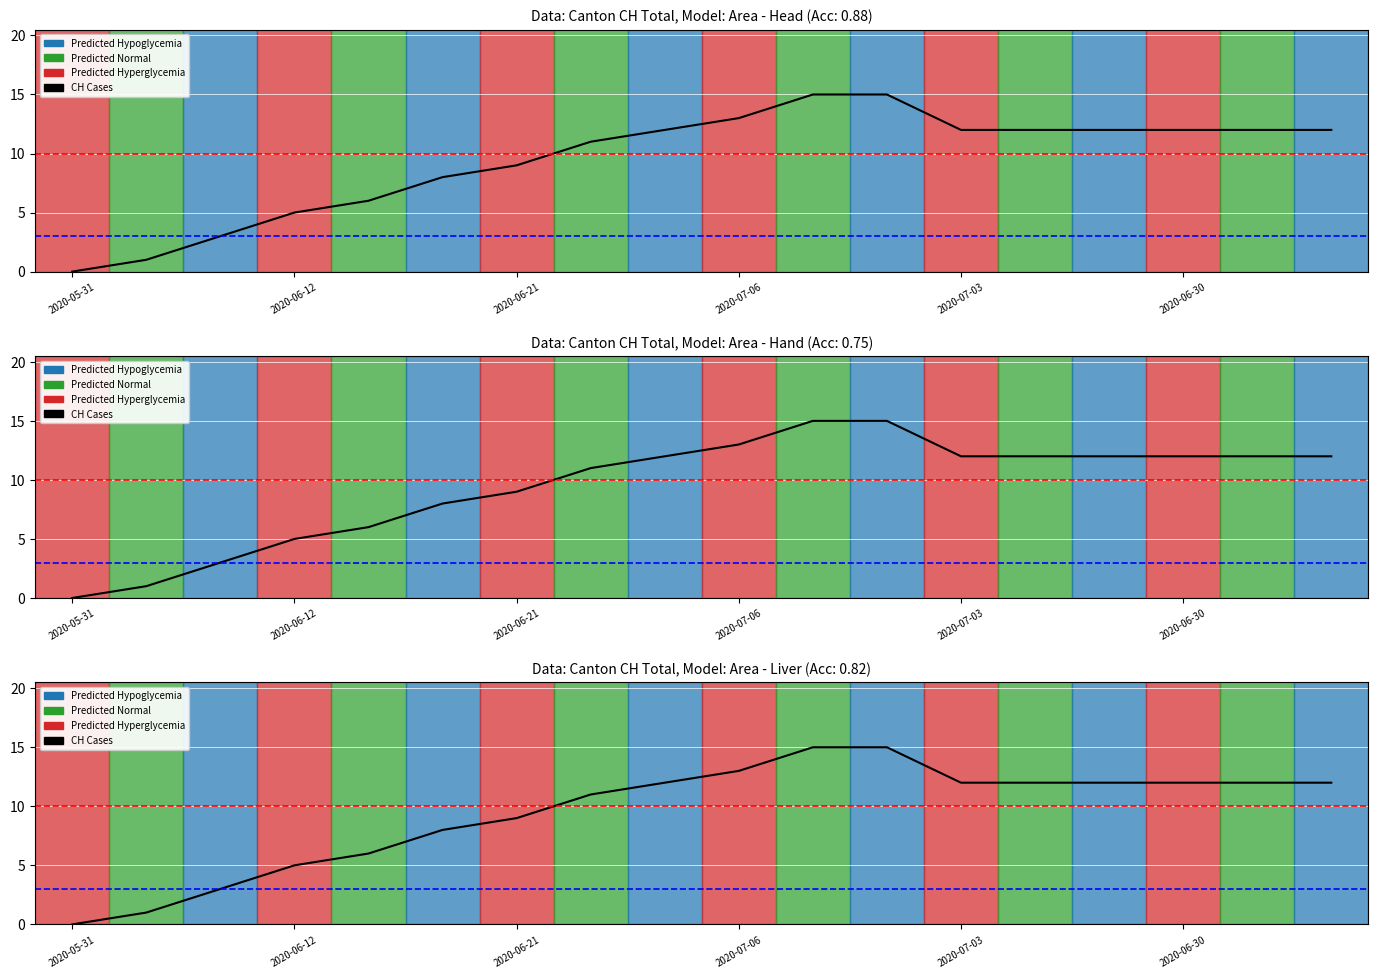

What is the difference between the maximum and minimum values?

15